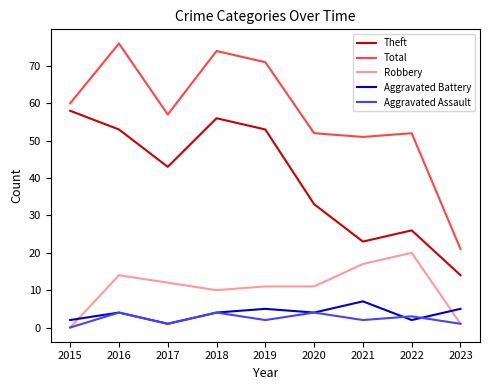

What is the greatest value displayed?

76